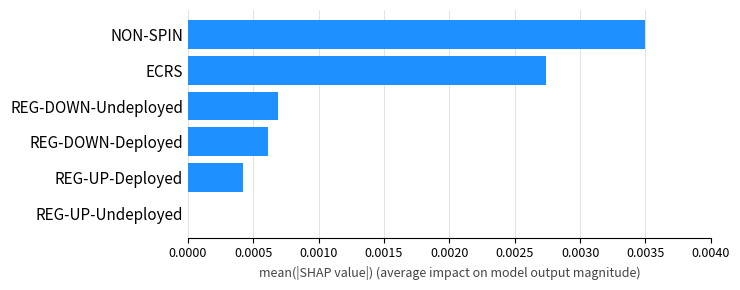

Which has a higher value, REG-UP-Undeployed or REG-DOWN-Undeployed?

REG-DOWN-Undeployed